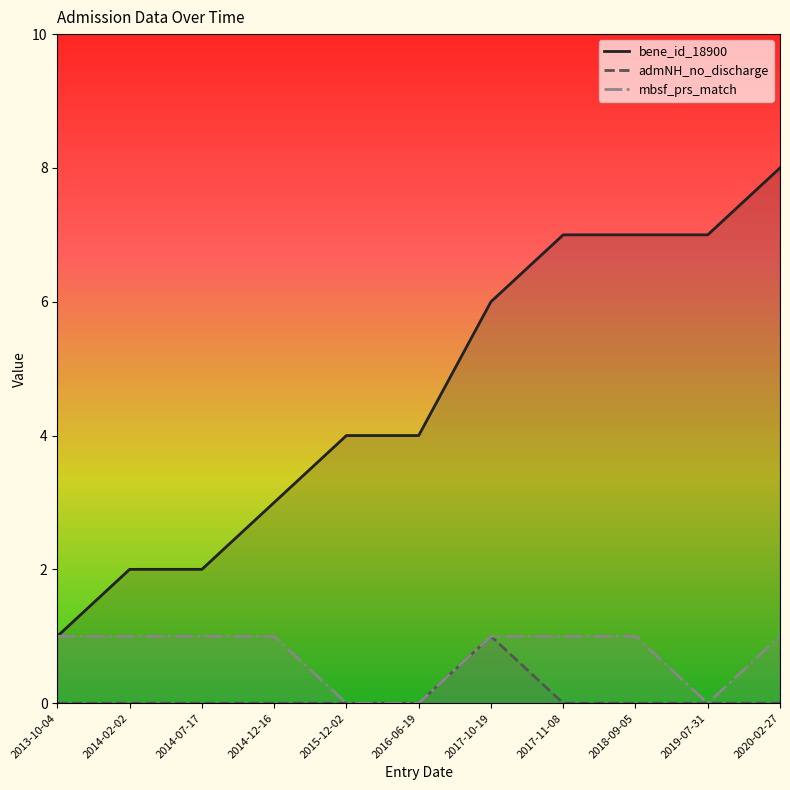

Which label corresponds to the smallest value in the chart?

2013-10-04